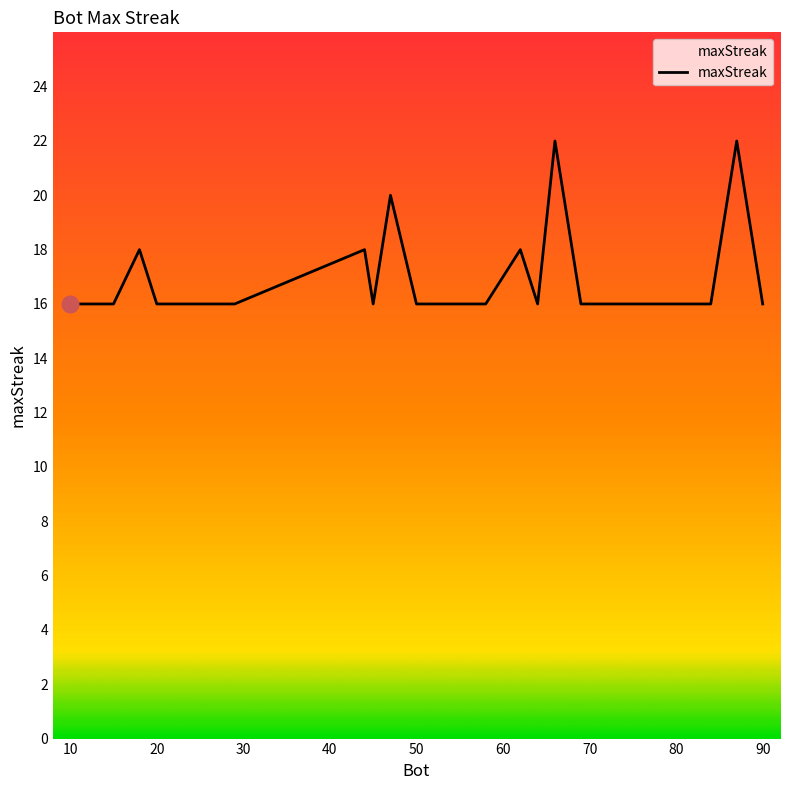

What is the difference between the maximum and minimum values?

6